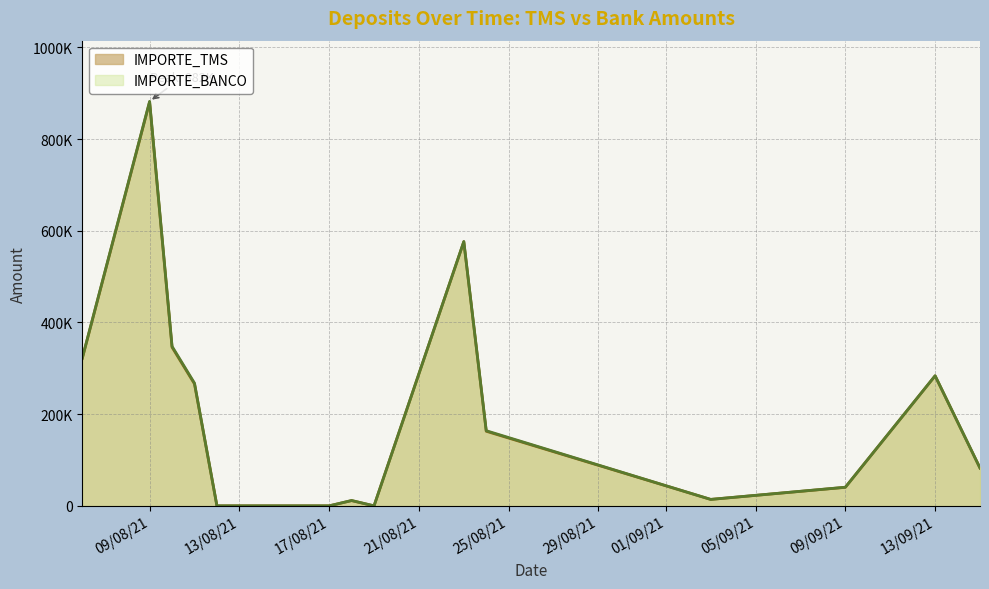

What is the sum of the IMPORTE_TMS values at 16/08/21 and 06/08/21?

321423.5